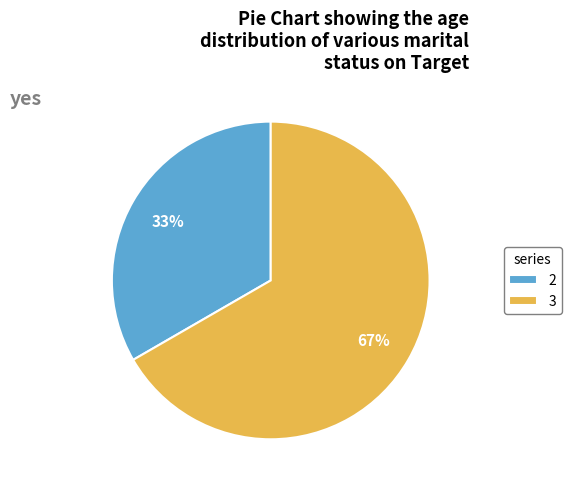

To the nearest percent, what is the combined percentage of 2 and 3?

100%